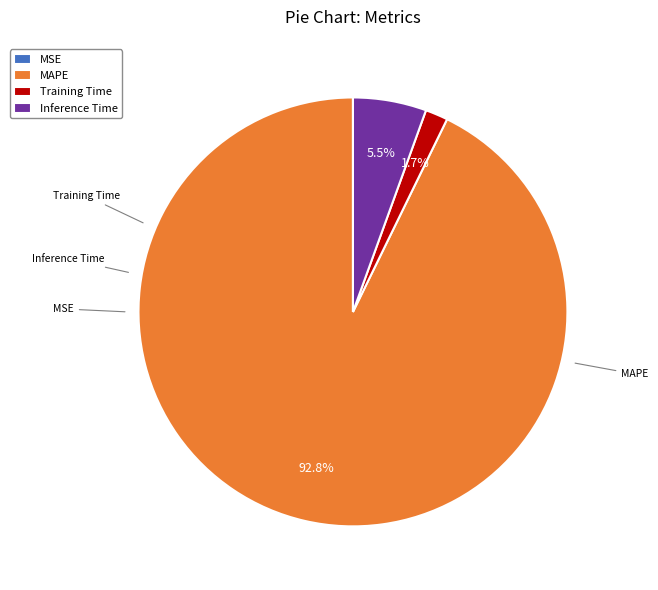

Which slice represents more than half of the pie?

MAPE